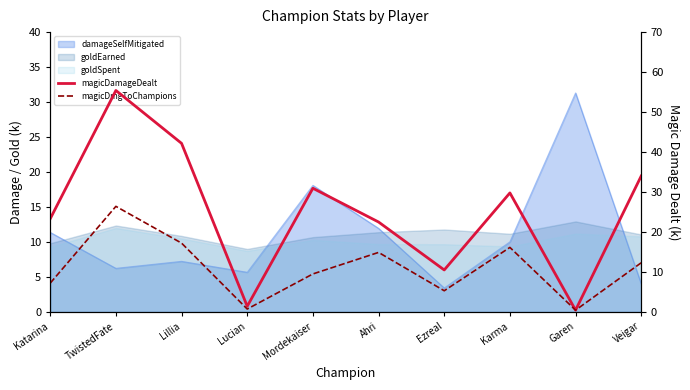

The magicDamageDealt series shows 23.3 at Veigar. True or false?

False